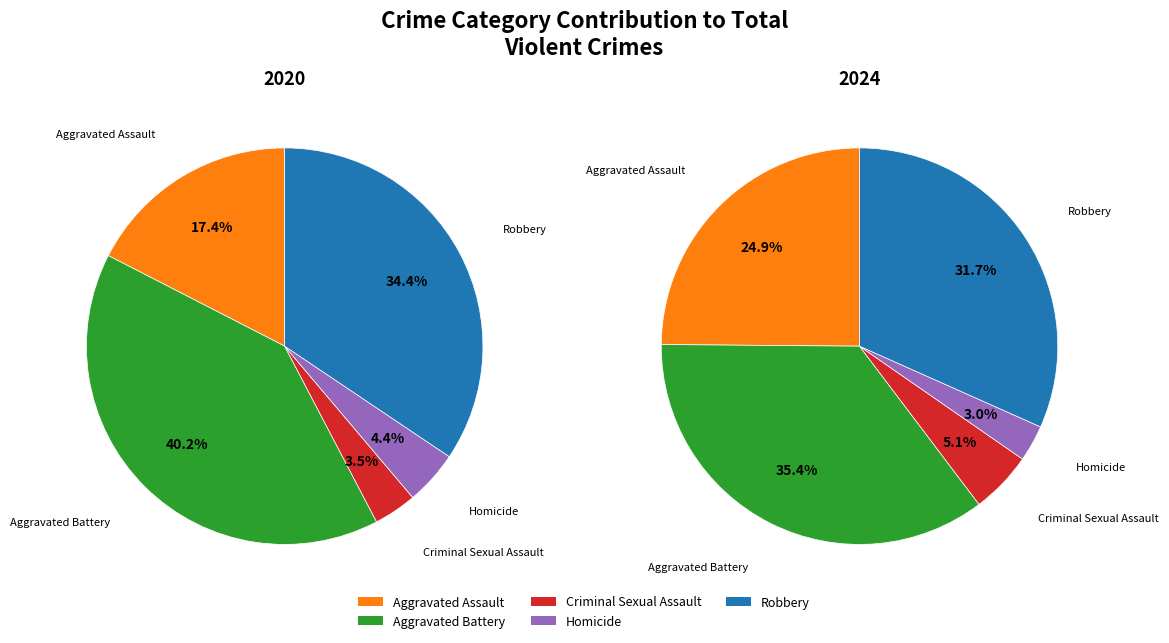

Does any single category account for the majority?

No